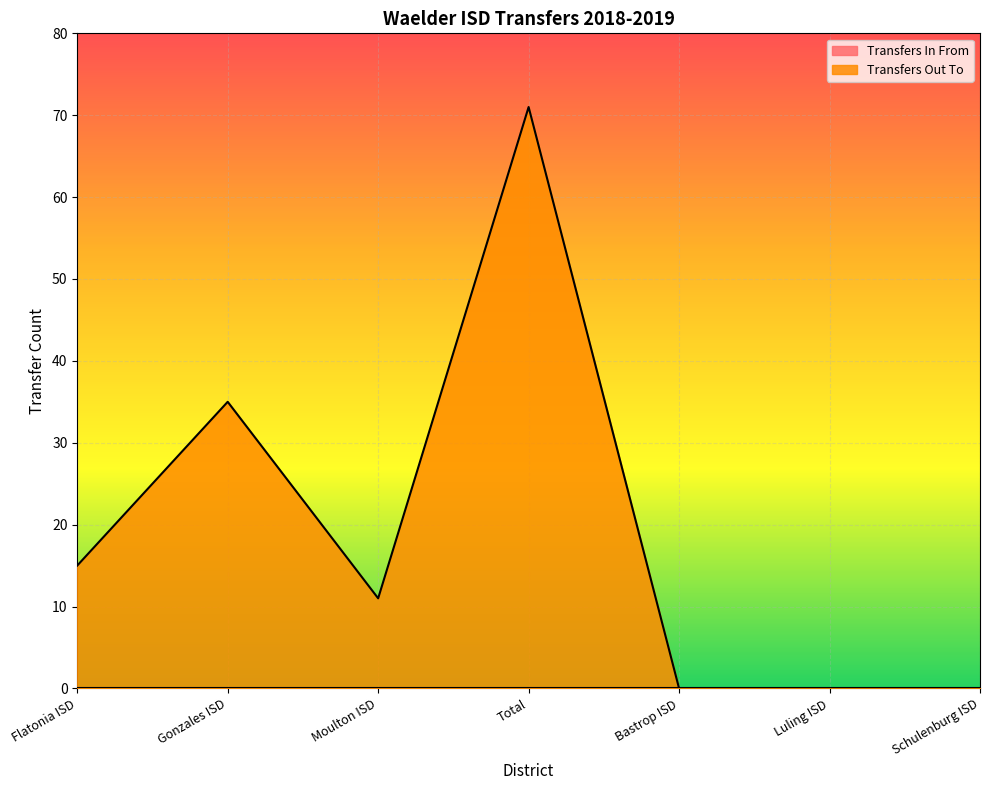

How many values are between 0 and 35?

6